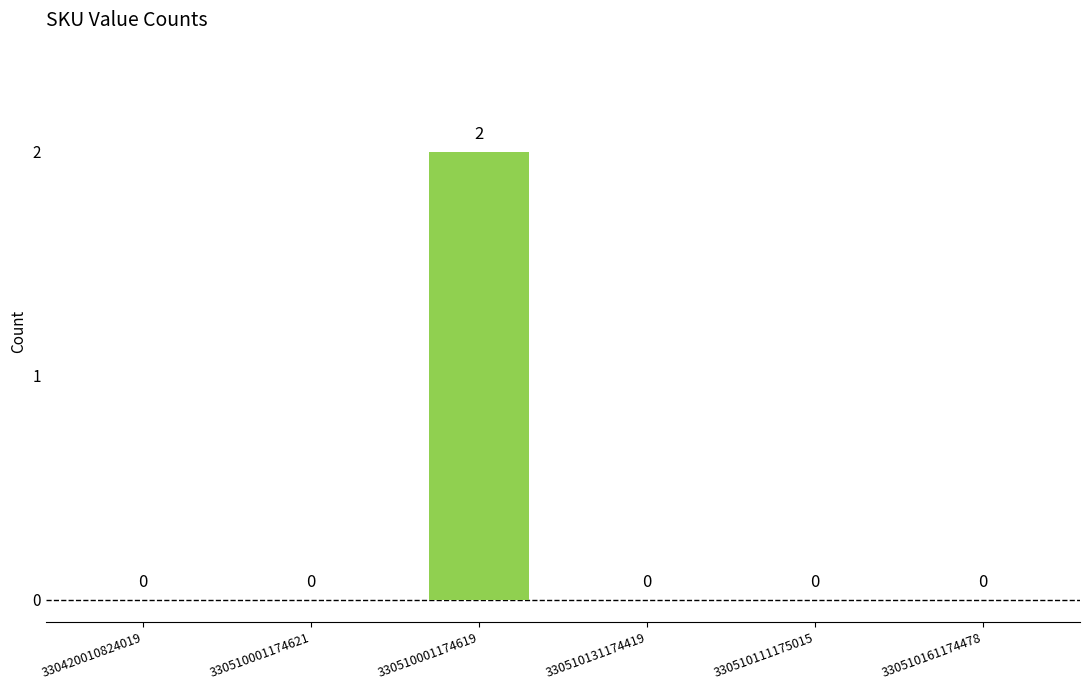

The value at 330510001174621 is 1. True or false?

False